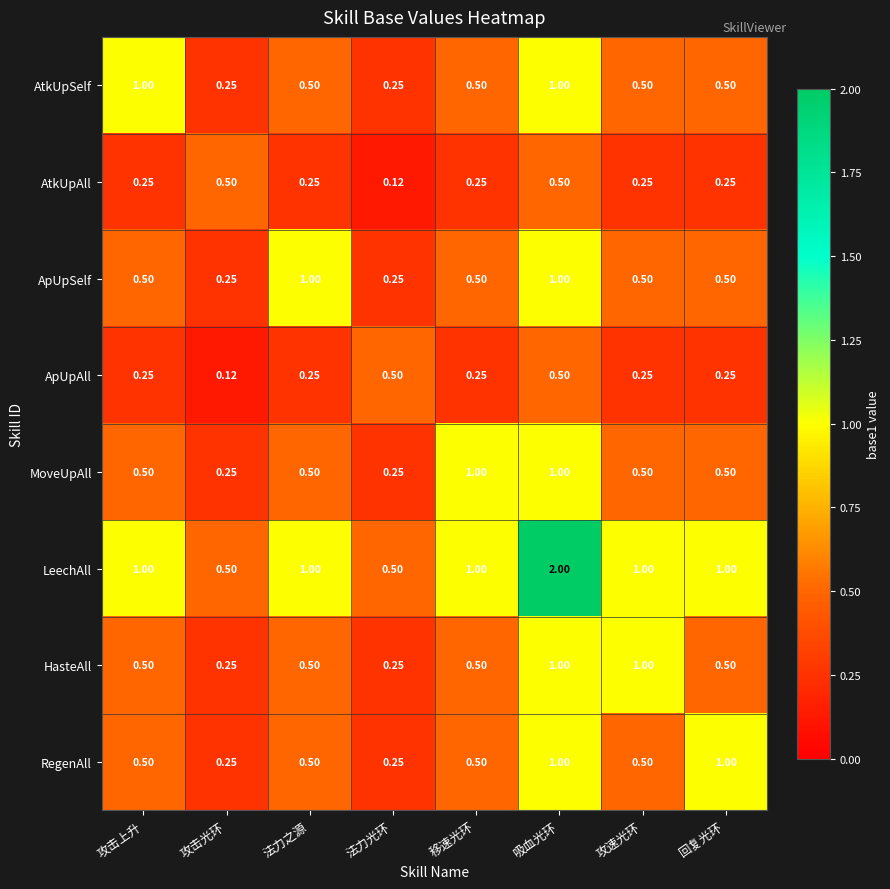

Which category has the highest value across all series?

吸血光环